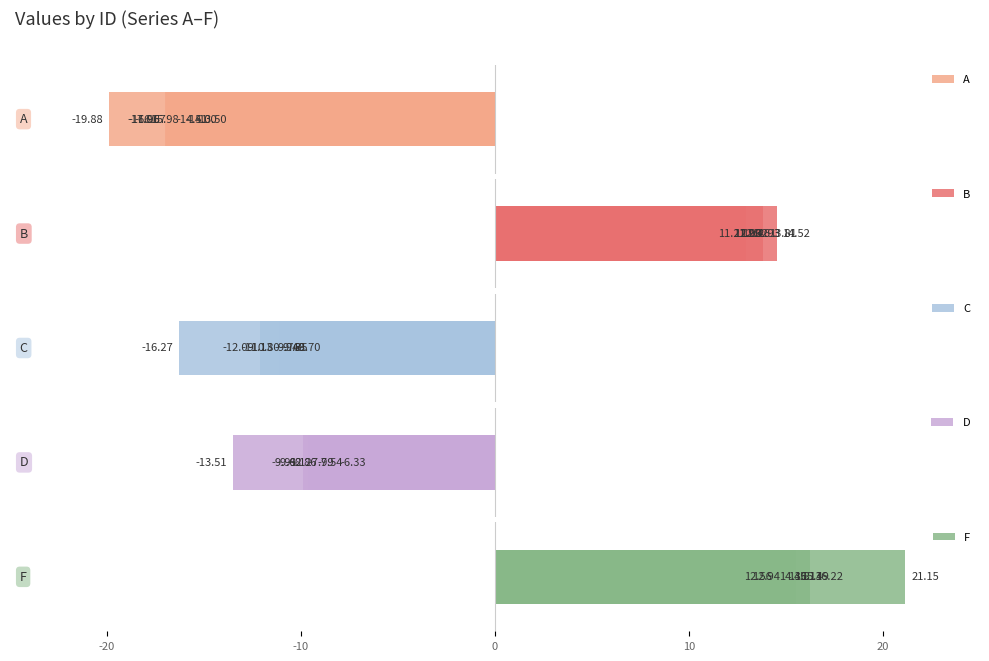

Are the bars horizontal?

Yes